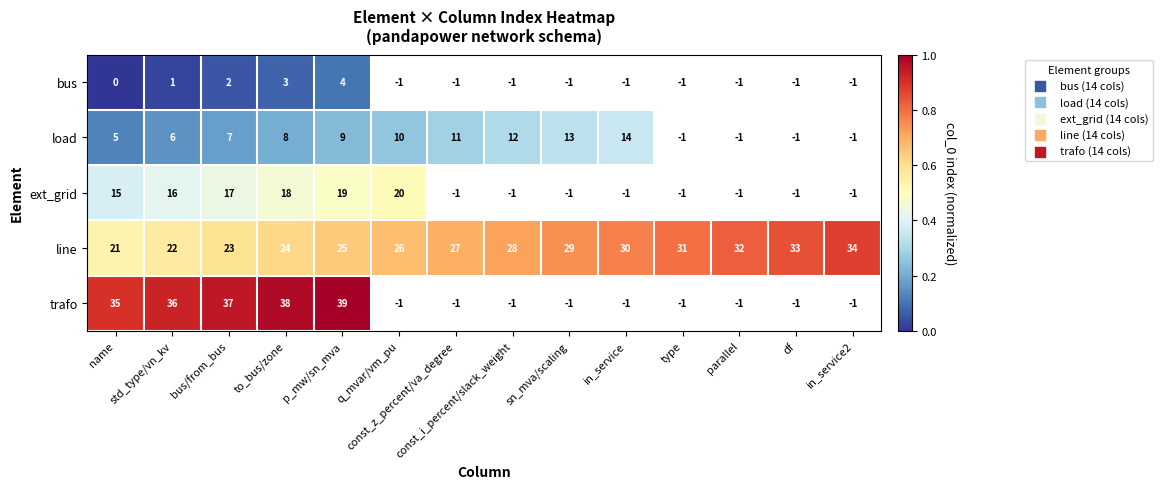

What is the difference between the highest and lowest values at bus/from_bus?

35